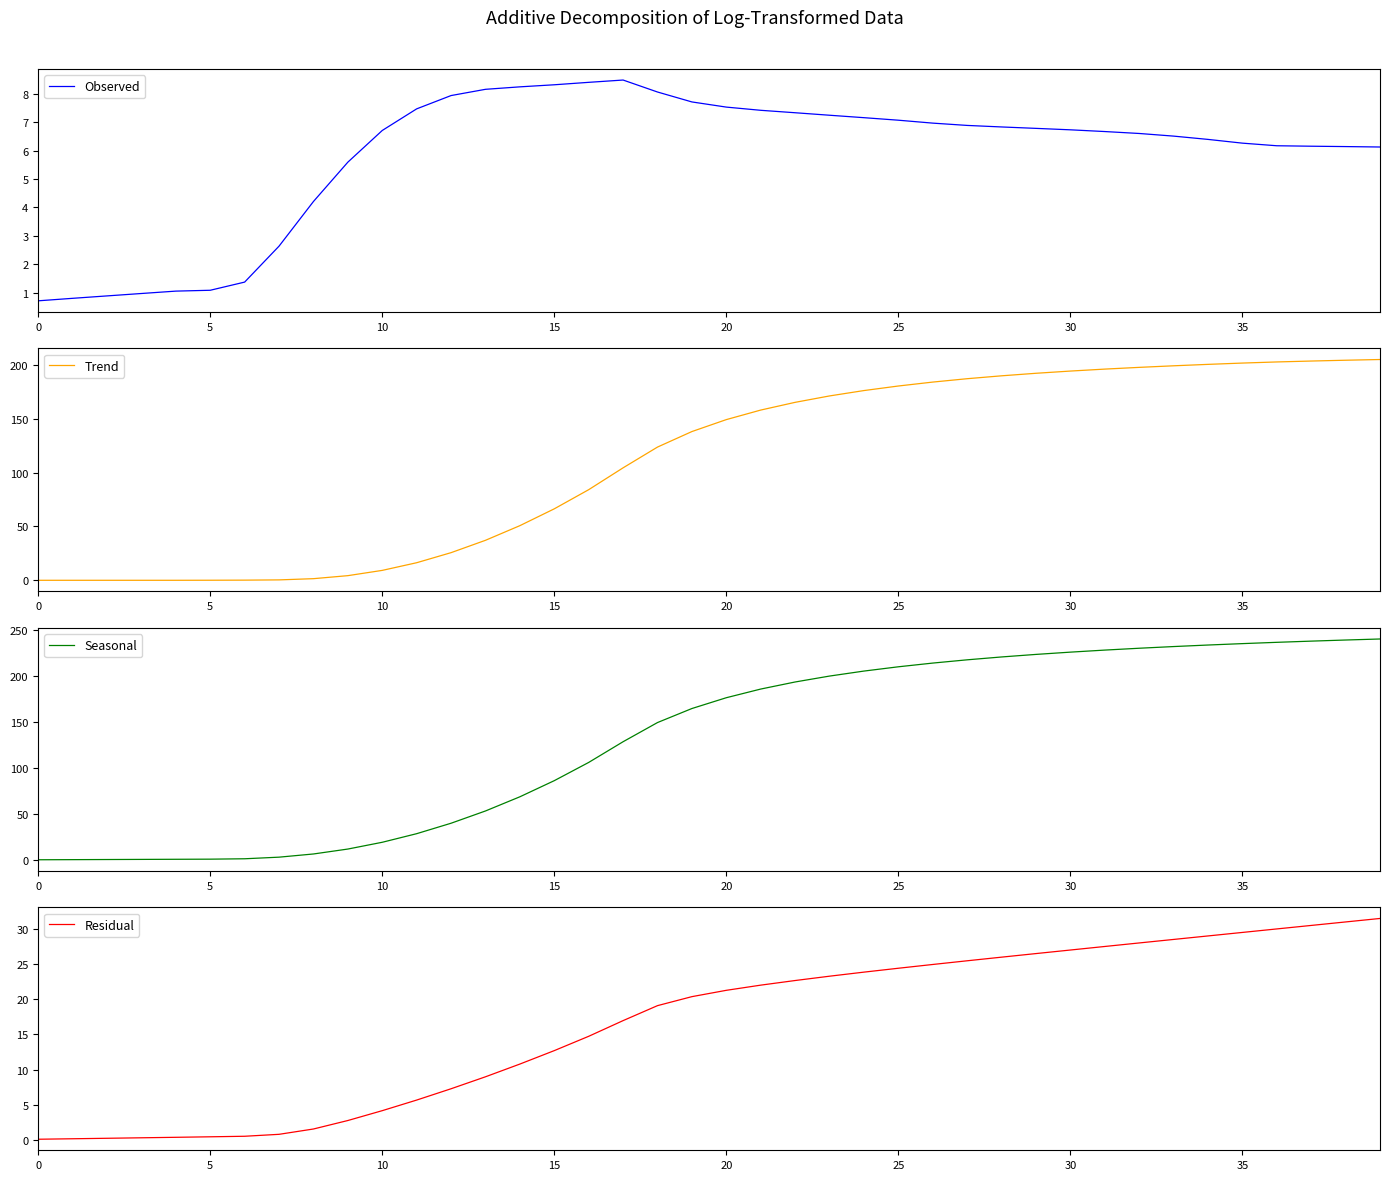

Reading right to left, extract all data points from this chart.

Observed: 6.1	6.1	6.2	6.2	6.3	6.4	6.5	6.6	6.7	6.7	6.8	6.8	6.9	7.0	7.1	7.2	7.3	7.3	7.4	7.5	7.7	8.1	8.5	8.4	8.3	8.3	8.2	7.9	7.5	6.7	5.6	4.2	2.6	1.4	1.1	1.1	1.0	0.9	0.8	0.7
Trend: 204.8	204.1	203.4	202.5	201.5	200.3	199.0	197.5	195.9	194.1	192.0	189.7	187.0	183.9	180.2	176.0	171.0	165.1	157.9	149.1	138.0	123.6	104.4	84.1	66.4	50.8	37.2	25.7	16.4	9.3	4.4	1.6	0.5	0.3	0.2	0.1	0.1	0.1	0.1	0.1
Seasonal: 240.7	239.6	238.4	237.1	235.7	234.2	232.5	230.7	228.6	226.4	223.9	221.2	218.0	214.5	210.4	205.8	200.3	193.9	186.2	176.7	165.0	149.7	128.8	106.2	86.3	68.8	53.3	40.0	28.6	19.2	11.8	6.4	3.0	1.2	0.8	0.7	0.5	0.4	0.3	0.1
Residual: 31.5	31.0	30.5	30.0	29.5	29.0	28.5	28.0	27.5	27.0	26.5	26.0	25.5	24.9	24.4	23.9	23.3	22.7	22.0	21.3	20.4	19.1	17.0	14.7	12.7	10.8	9.0	7.3	5.7	4.2	2.8	1.6	0.8	0.5	0.5	0.4	0.3	0.2	0.2	0.1